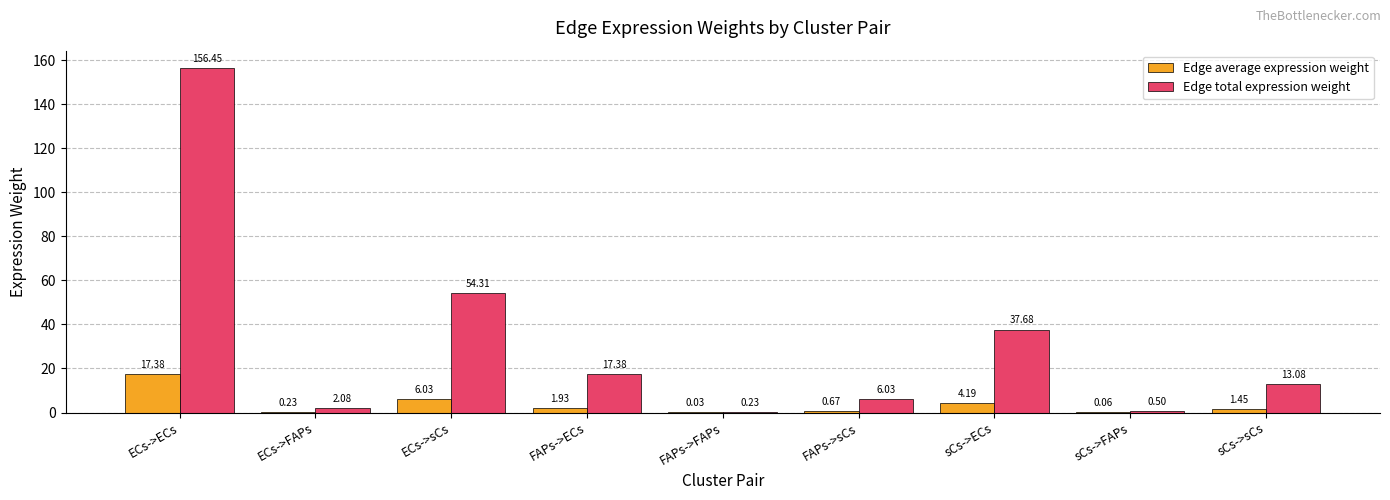

Which series has the largest total across all categories?

Edge total expression weight